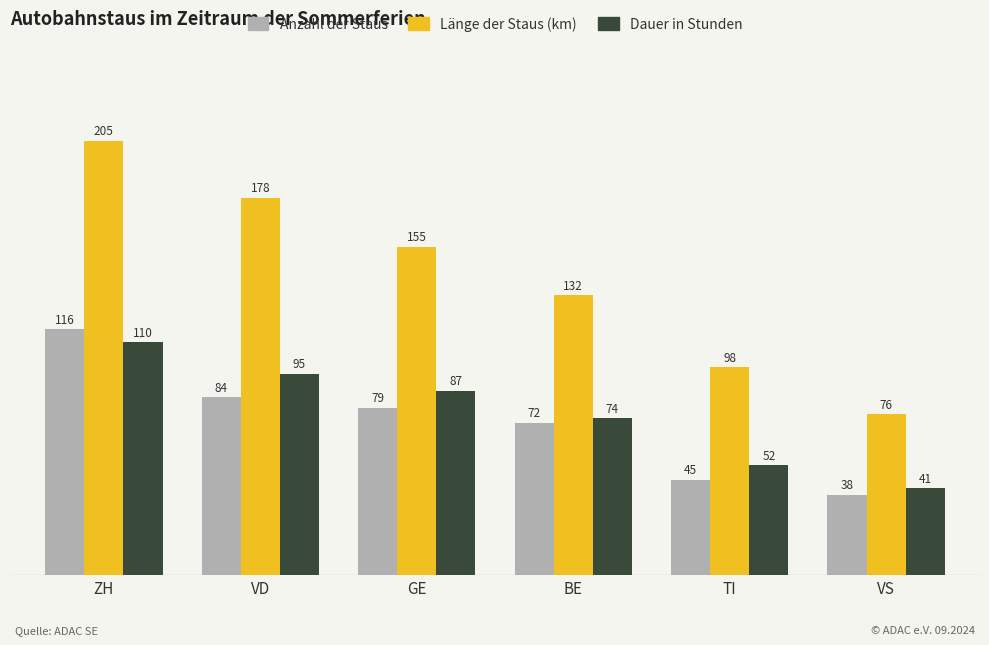

What position from the left is GE?

3